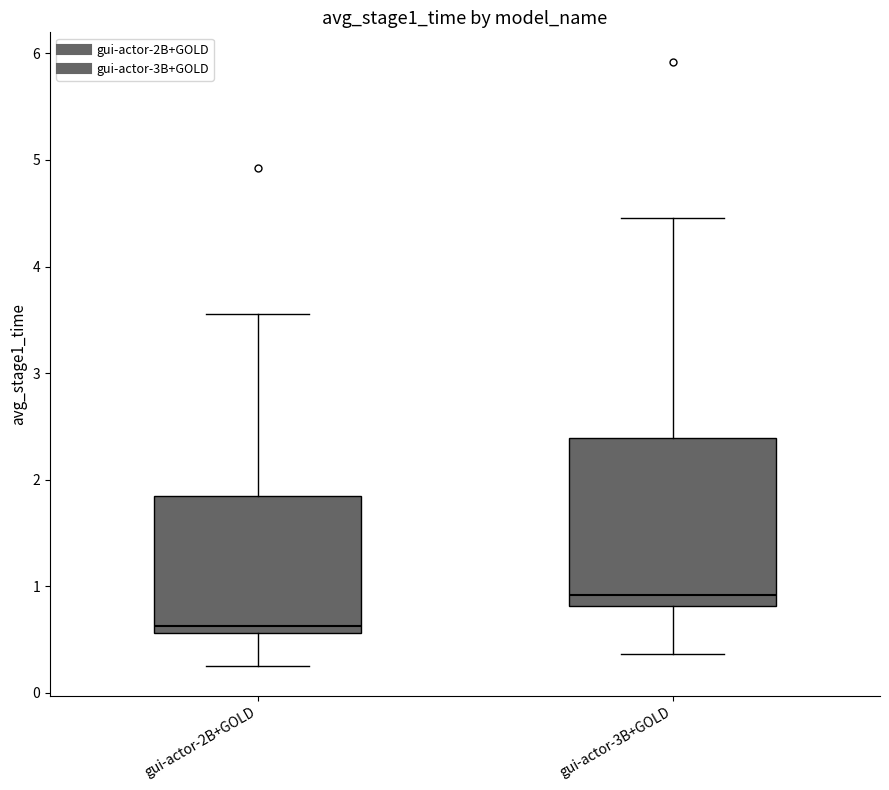

Reading left to right, read every box against the y-axis: the position of its median line, the range the box covers, and the ends of its whiskers. The values are not printed on the chart, so give them approximately, as read against the axis.

gui-actor-2B+GOLD: median 0.6 (just above the box's lower edge), box 0.6 to 1.8, whiskers 0.3 to 3.6
gui-actor-3B+GOLD: median 0.9, box 0.8 to 2.4, whiskers 0.4 to 4.5